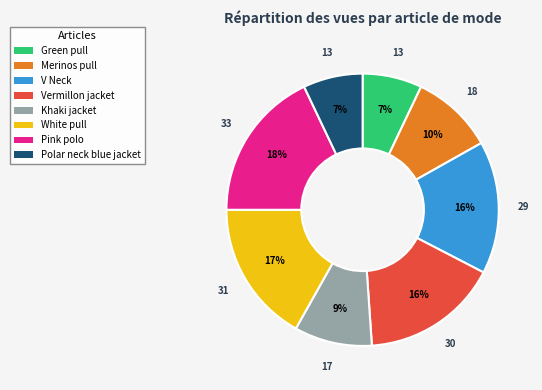

Which slice is the largest?

Pink polo